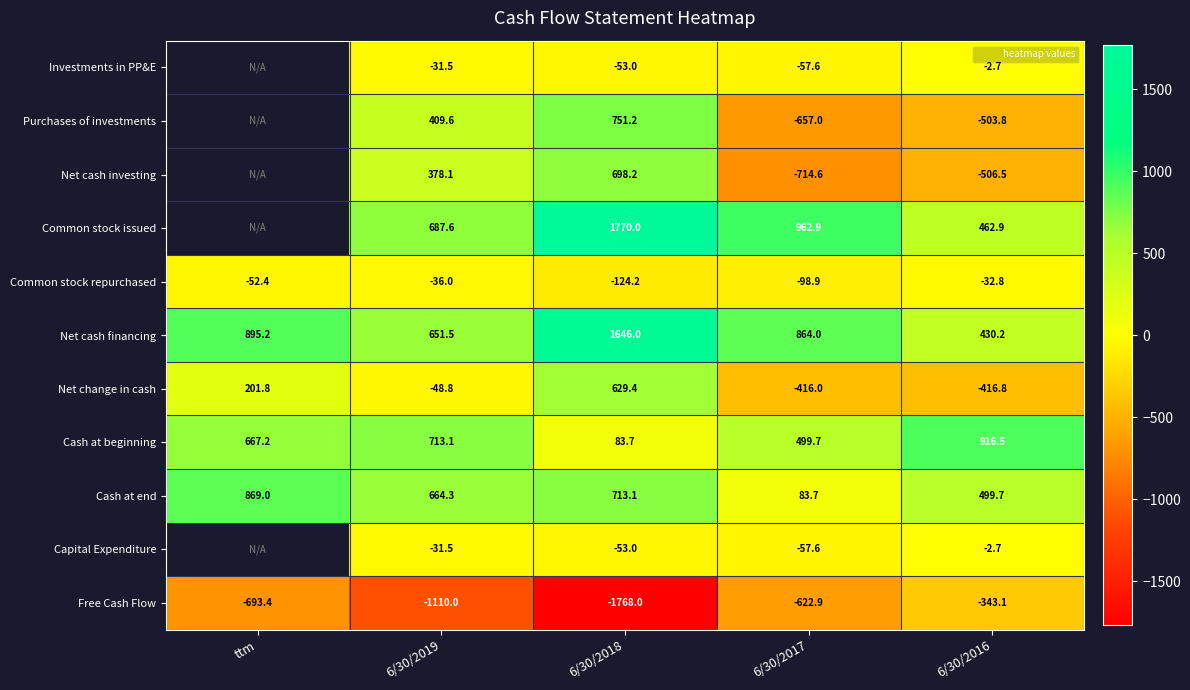

How many Investments in PP&E values are between -53 and -31?

2